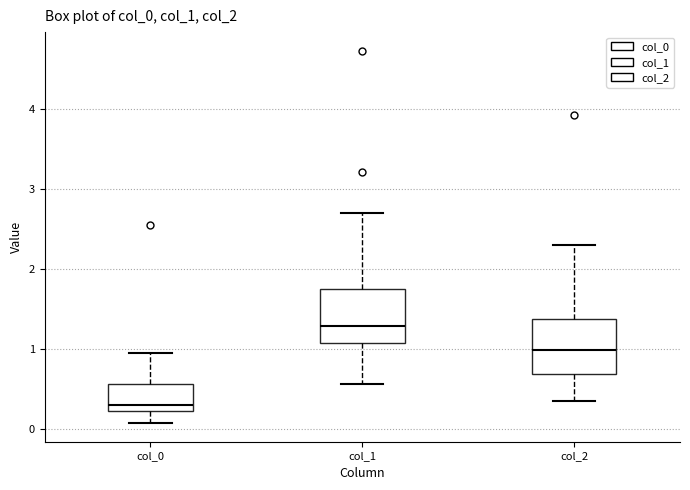

Which box's median line is the lowest?

col_0